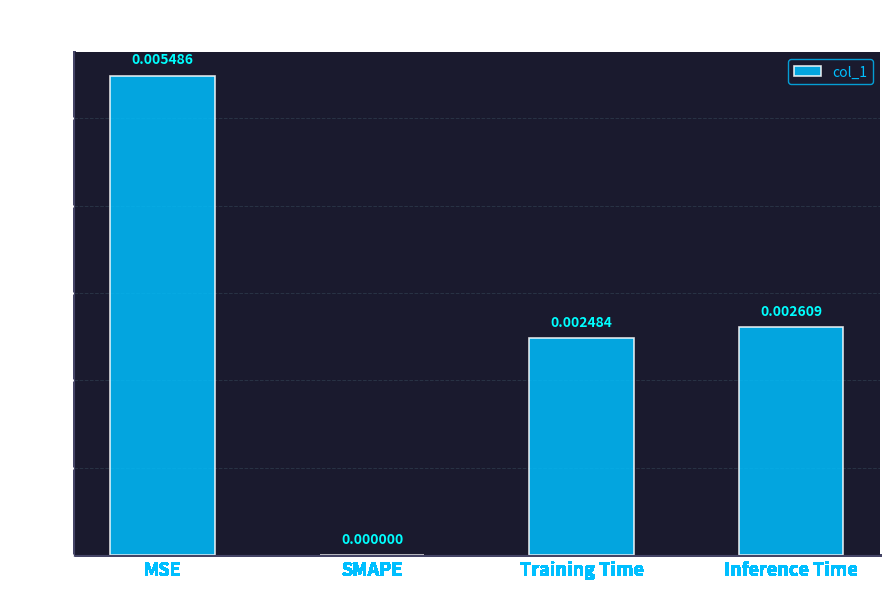

At which category does the chart reach its peak across all series?

MSE